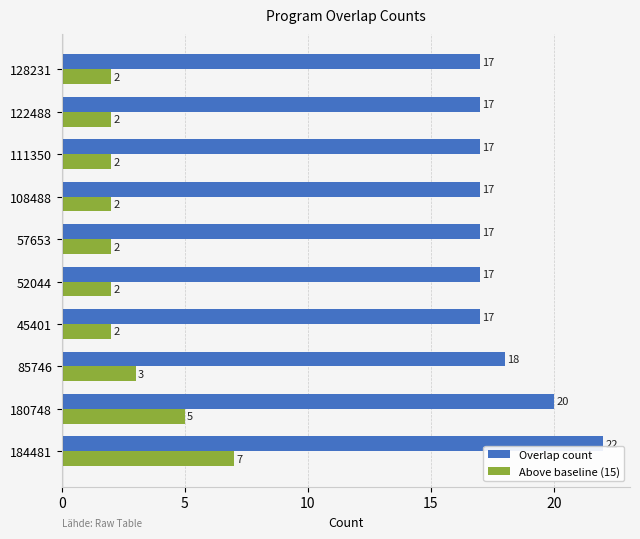

The Above baseline (15) series shows 7 at 184481. True or false?

True